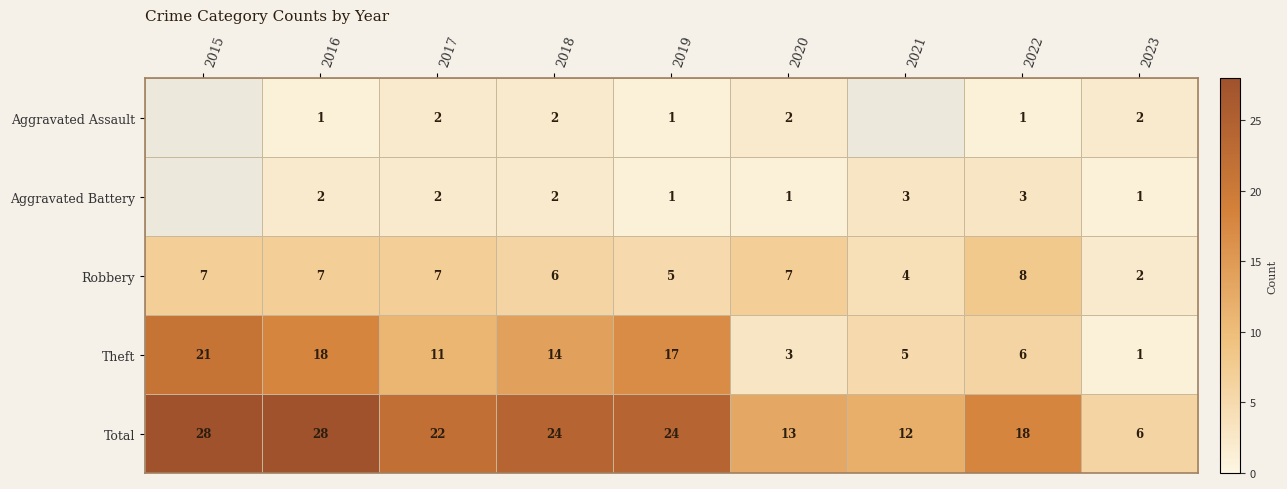

Rank the series at 2020 from highest to lowest value.

Total, Robbery, Theft, Aggravated Assault, Aggravated Battery